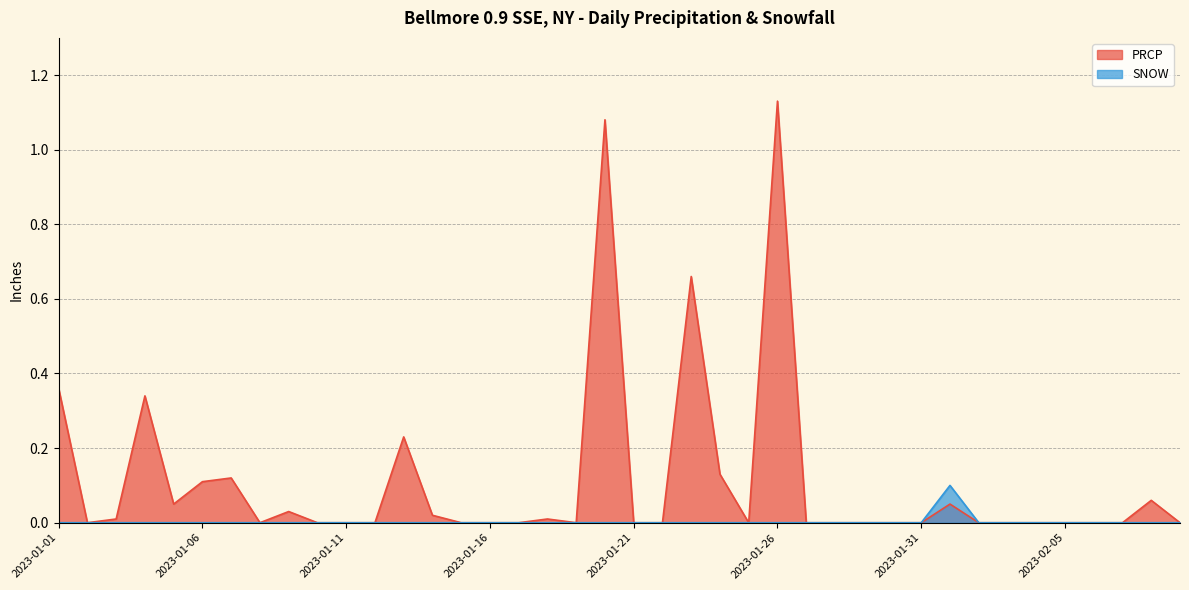

Which series has the largest total across all categories?

PRCP